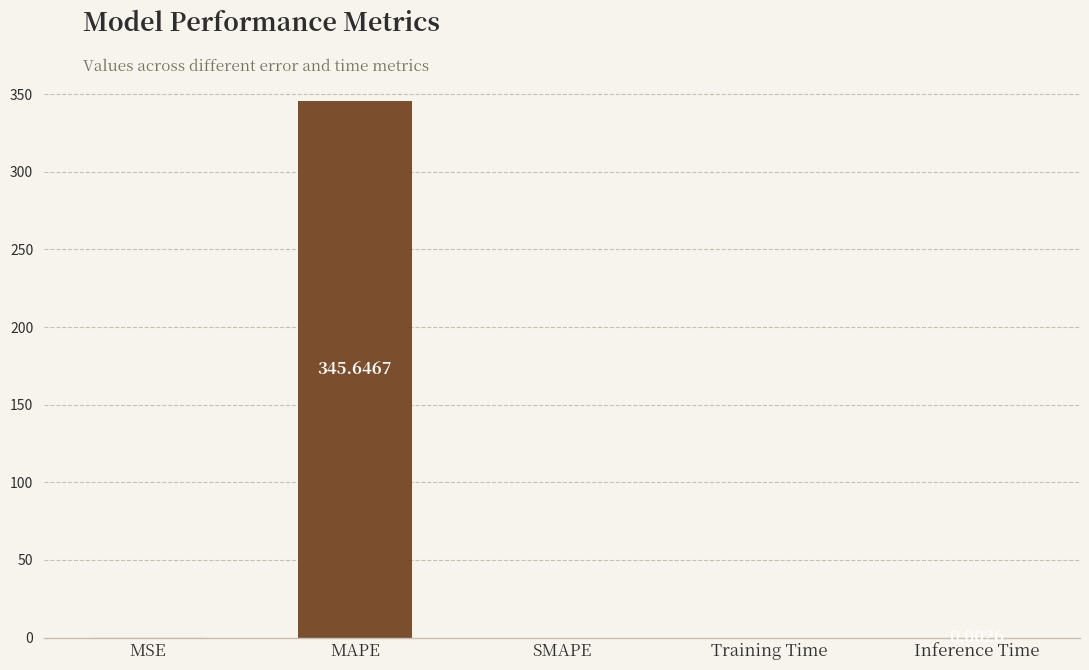

Are the bars horizontal?

No